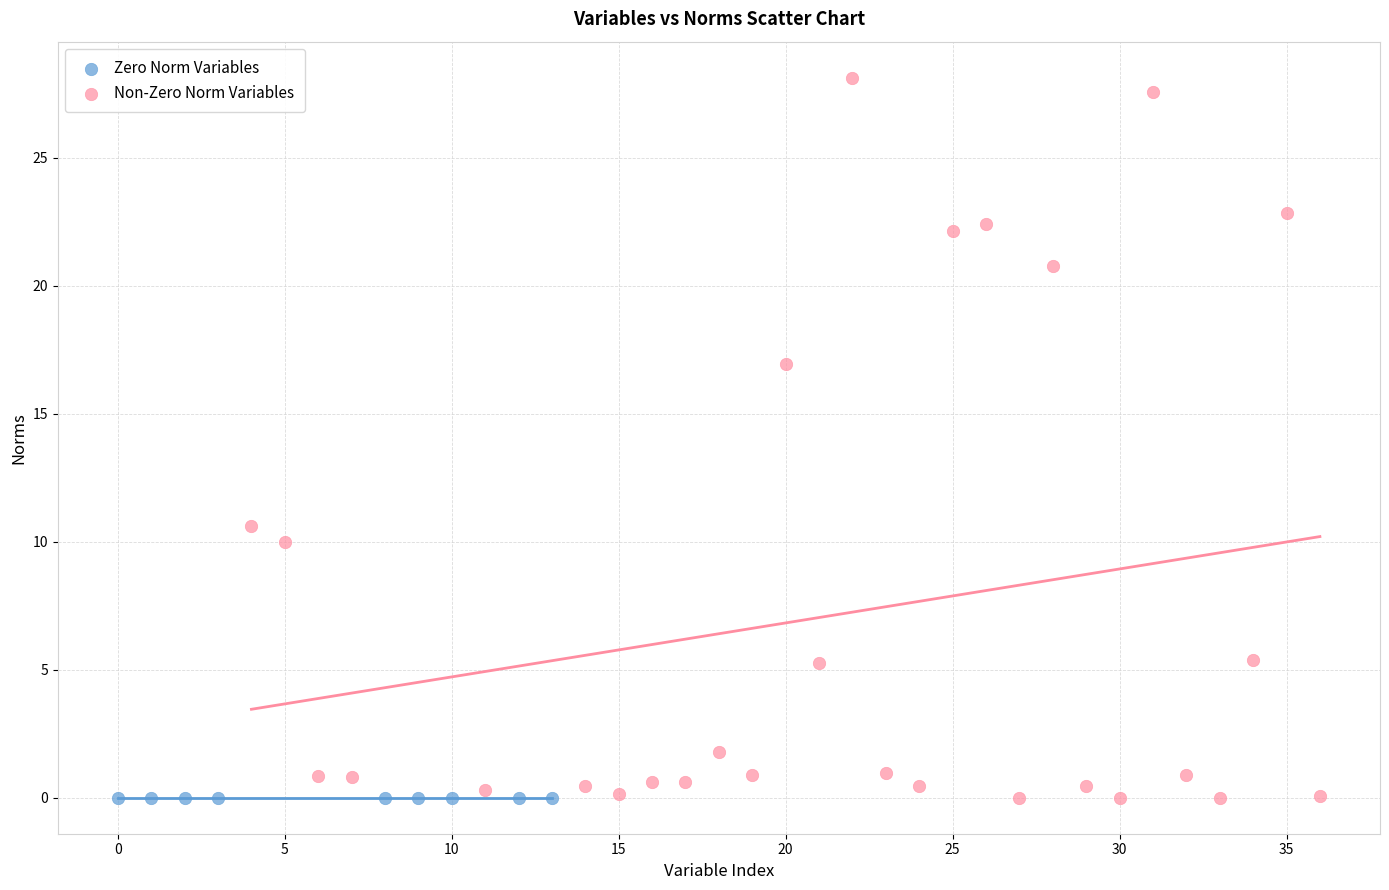

Which series reaches the maximum Y coordinate?

Non-Zero Norm Variables